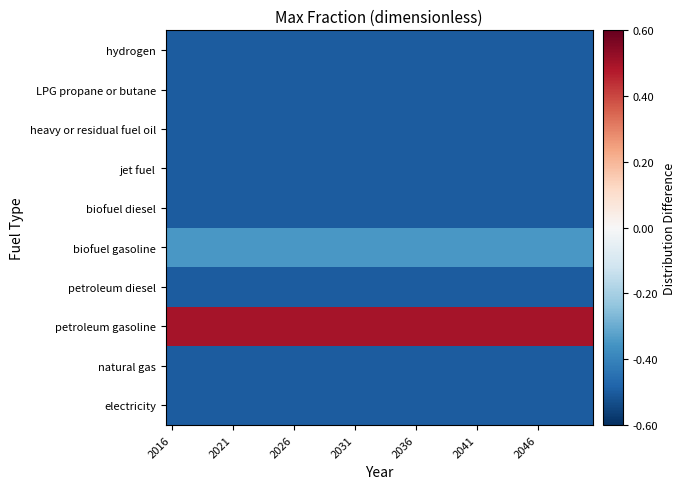

Reading left to right, what are all the values shown in this chart?

electricity: -0.5	-0.5	-0.5	-0.5	-0.5	-0.5	-0.5	-0.5	-0.5	-0.5	-0.5	-0.5	-0.5	-0.5	-0.5	-0.5	-0.5	-0.5	-0.5	-0.5	-0.5	-0.5	-0.5	-0.5	-0.5	-0.5	-0.5	-0.5	-0.5	-0.5	-0.5	-0.5	-0.5	-0.5	-0.5
natural gas: -0.5	-0.5	-0.5	-0.5	-0.5	-0.5	-0.5	-0.5	-0.5	-0.5	-0.5	-0.5	-0.5	-0.5	-0.5	-0.5	-0.5	-0.5	-0.5	-0.5	-0.5	-0.5	-0.5	-0.5	-0.5	-0.5	-0.5	-0.5	-0.5	-0.5	-0.5	-0.5	-0.5	-0.5	-0.5
petroleum gasoline: 0.5	0.5	0.5	0.5	0.5	0.5	0.5	0.5	0.5	0.5	0.5	0.5	0.5	0.5	0.5	0.5	0.5	0.5	0.5	0.5	0.5	0.5	0.5	0.5	0.5	0.5	0.5	0.5	0.5	0.5	0.5	0.5	0.5	0.5	0.5
petroleum diesel: -0.5	-0.5	-0.5	-0.5	-0.5	-0.5	-0.5	-0.5	-0.5	-0.5	-0.5	-0.5	-0.5	-0.5	-0.5	-0.5	-0.5	-0.5	-0.5	-0.5	-0.5	-0.5	-0.5	-0.5	-0.5	-0.5	-0.5	-0.5	-0.5	-0.5	-0.5	-0.5	-0.5	-0.5	-0.5
biofuel gasoline: -0.3	-0.3	-0.3	-0.3	-0.3	-0.3	-0.3	-0.3	-0.3	-0.3	-0.3	-0.3	-0.3	-0.3	-0.3	-0.3	-0.3	-0.3	-0.3	-0.3	-0.3	-0.3	-0.3	-0.3	-0.3	-0.3	-0.3	-0.3	-0.3	-0.3	-0.3	-0.3	-0.3	-0.3	-0.3
biofuel diesel: -0.5	-0.5	-0.5	-0.5	-0.5	-0.5	-0.5	-0.5	-0.5	-0.5	-0.5	-0.5	-0.5	-0.5	-0.5	-0.5	-0.5	-0.5	-0.5	-0.5	-0.5	-0.5	-0.5	-0.5	-0.5	-0.5	-0.5	-0.5	-0.5	-0.5	-0.5	-0.5	-0.5	-0.5	-0.5
jet fuel: -0.5	-0.5	-0.5	-0.5	-0.5	-0.5	-0.5	-0.5	-0.5	-0.5	-0.5	-0.5	-0.5	-0.5	-0.5	-0.5	-0.5	-0.5	-0.5	-0.5	-0.5	-0.5	-0.5	-0.5	-0.5	-0.5	-0.5	-0.5	-0.5	-0.5	-0.5	-0.5	-0.5	-0.5	-0.5
heavy or residual fuel oil: -0.5	-0.5	-0.5	-0.5	-0.5	-0.5	-0.5	-0.5	-0.5	-0.5	-0.5	-0.5	-0.5	-0.5	-0.5	-0.5	-0.5	-0.5	-0.5	-0.5	-0.5	-0.5	-0.5	-0.5	-0.5	-0.5	-0.5	-0.5	-0.5	-0.5	-0.5	-0.5	-0.5	-0.5	-0.5
LPG propane or butane: -0.5	-0.5	-0.5	-0.5	-0.5	-0.5	-0.5	-0.5	-0.5	-0.5	-0.5	-0.5	-0.5	-0.5	-0.5	-0.5	-0.5	-0.5	-0.5	-0.5	-0.5	-0.5	-0.5	-0.5	-0.5	-0.5	-0.5	-0.5	-0.5	-0.5	-0.5	-0.5	-0.5	-0.5	-0.5
hydrogen: -0.5	-0.5	-0.5	-0.5	-0.5	-0.5	-0.5	-0.5	-0.5	-0.5	-0.5	-0.5	-0.5	-0.5	-0.5	-0.5	-0.5	-0.5	-0.5	-0.5	-0.5	-0.5	-0.5	-0.5	-0.5	-0.5	-0.5	-0.5	-0.5	-0.5	-0.5	-0.5	-0.5	-0.5	-0.5